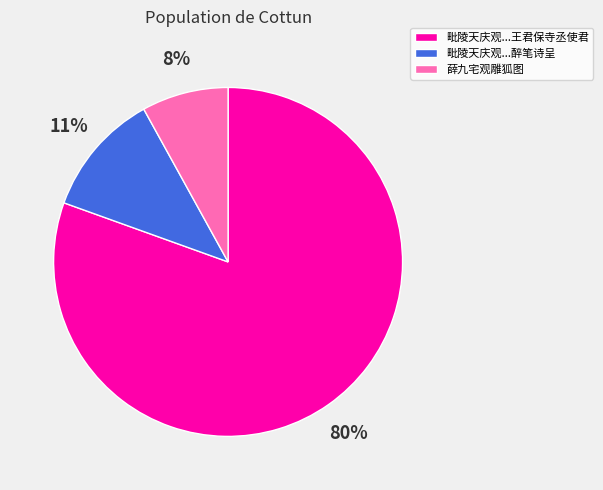

Is there a majority slice in this chart?

Yes